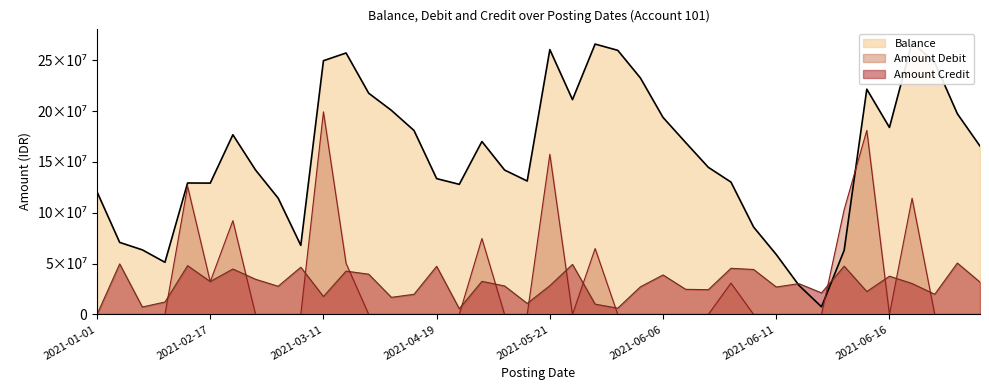

The Amount Credit series shows 27715225 at 2021-03-09. True or false?

True